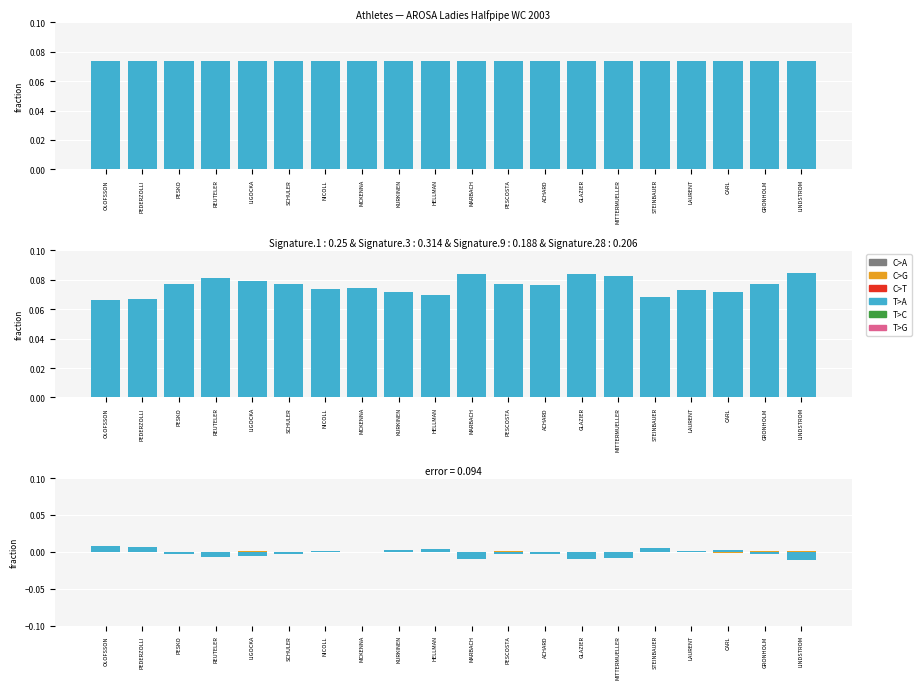

Between PEDERZOLLI and GLAZIER, which series saw the biggest shift?

T>A